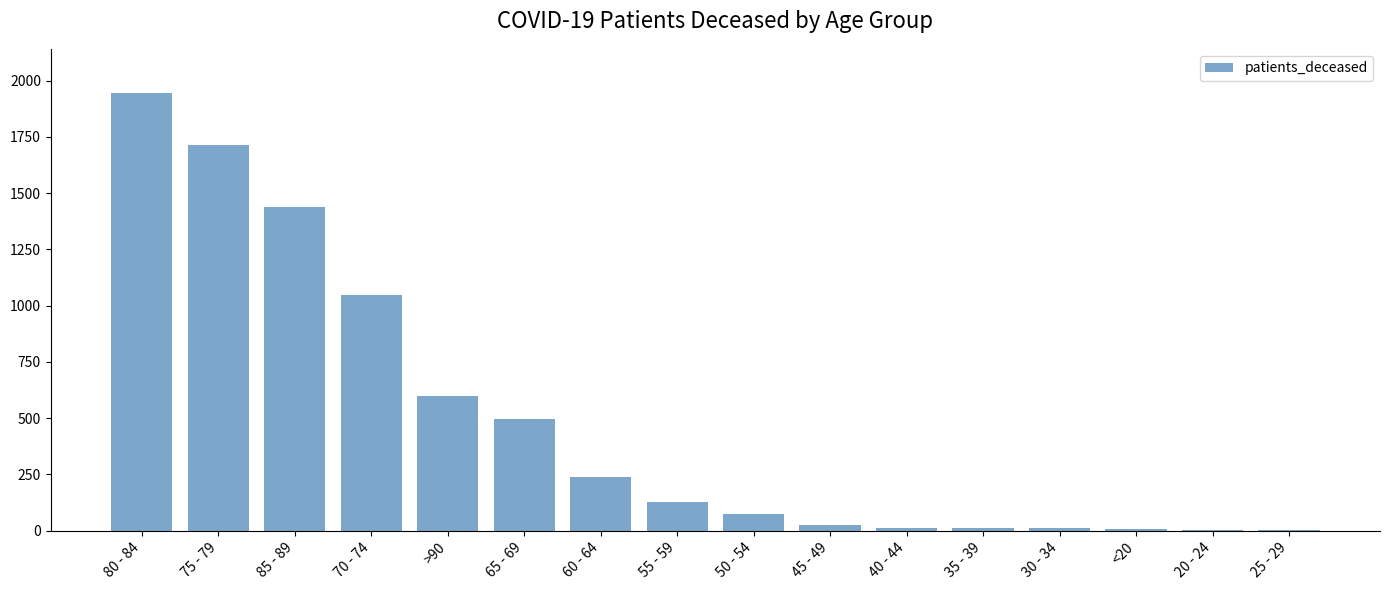

Which category has the highest value across all series?

80 - 84